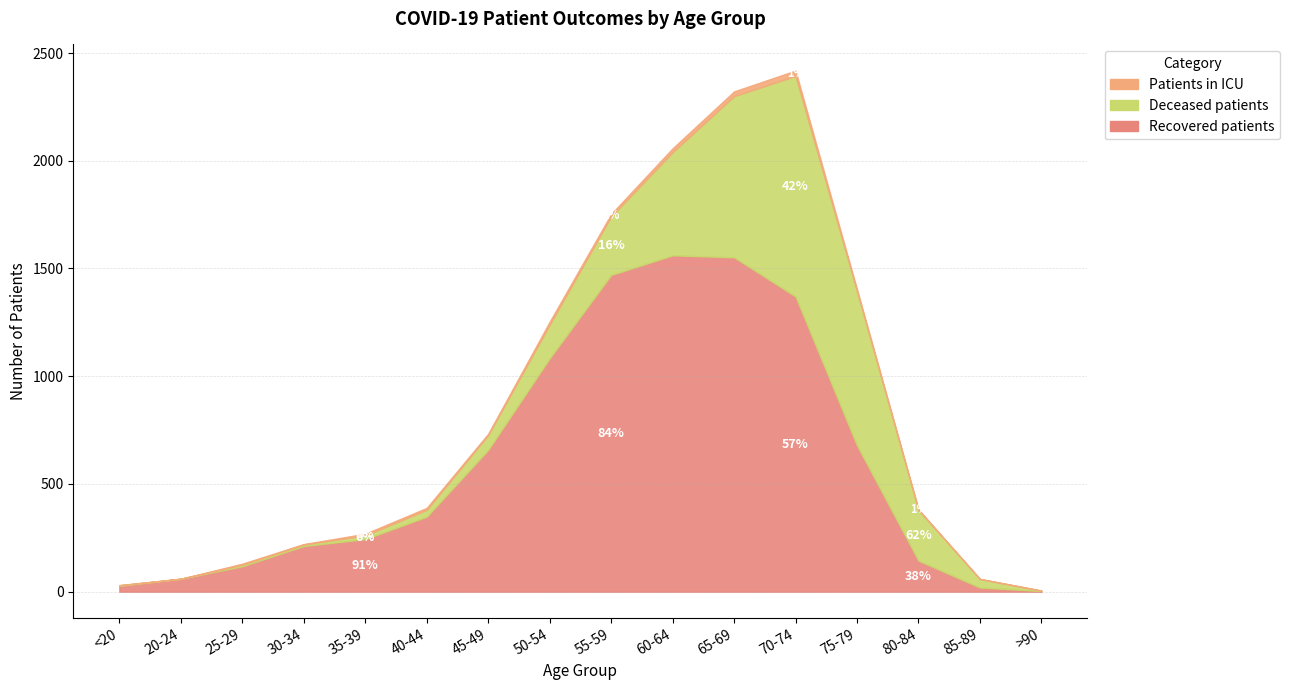

The value of patients_in_icu at 55-59 is 11. True or false?

True